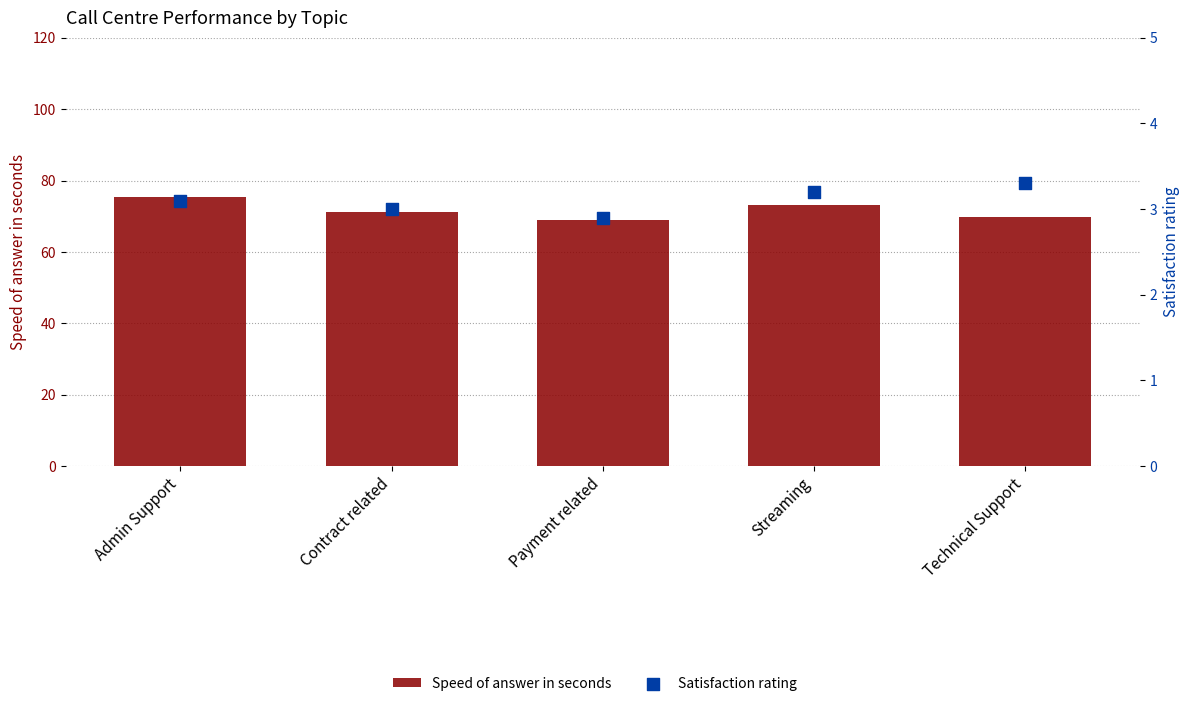

Which series has the widest spread of Y values?

Speed of answer in seconds